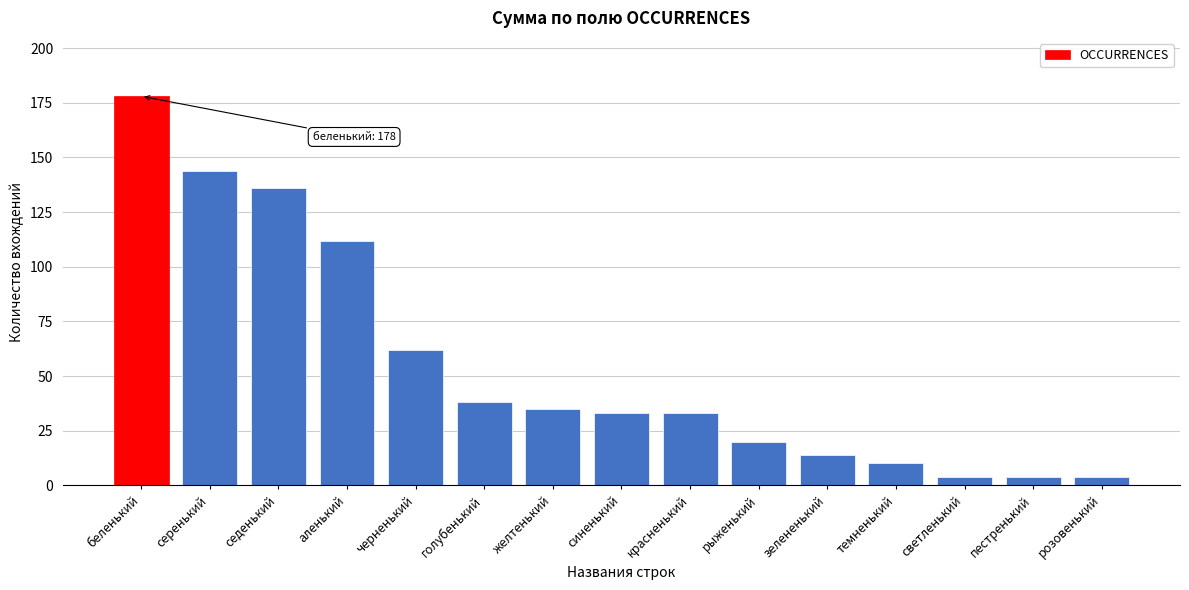

Reading left to right, what are all the values shown in this chart?

беленький=178	серенький=144	седенький=136	аленький=112	черненький=62	голубенький=38	желтенький=35	синенький=33	красненький=33	рыженький=20	зелененький=14	темненький=10	светленький=4	пестренький=4	розовенький=4